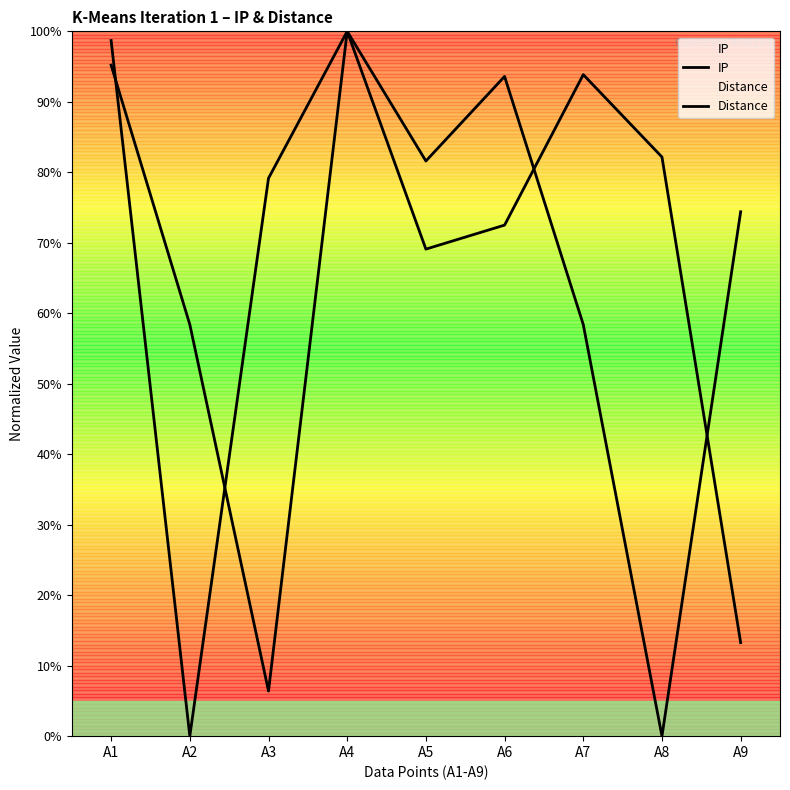

At which category is the sum across all series the highest?

A4